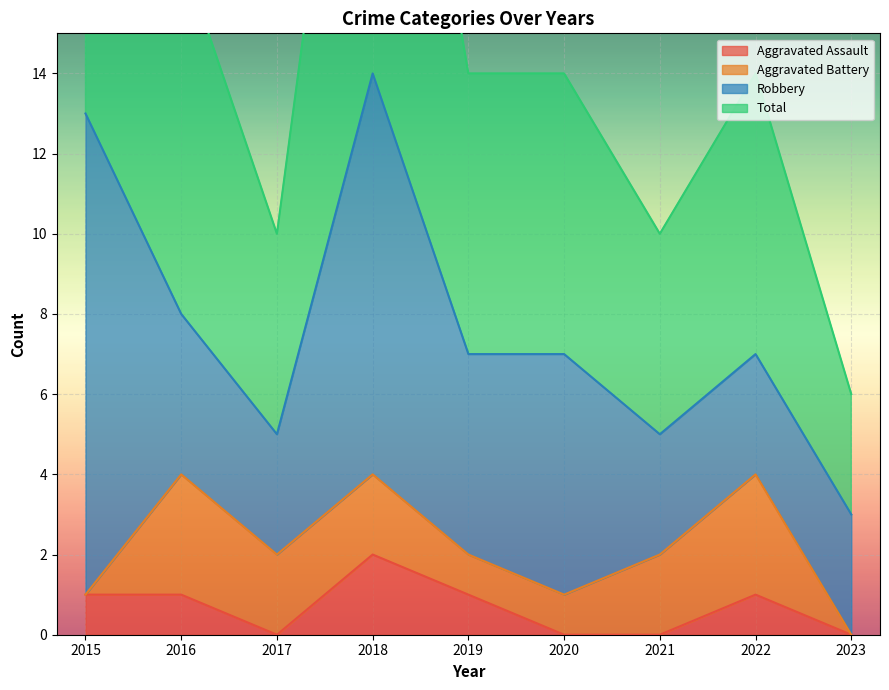

Where is the first local minimum for Aggravated Assault?

2017